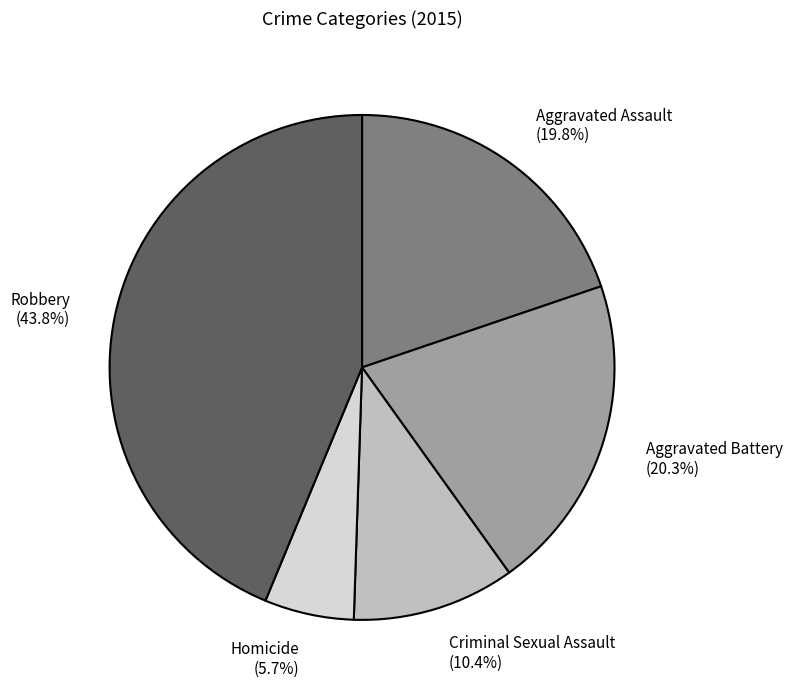

To the nearest percent, what portion does Robbery represent?

44%